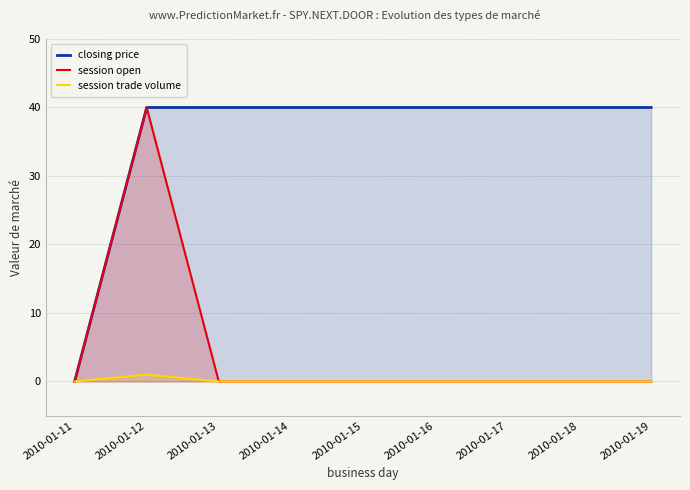

Rank the categories by session trade volume value from lowest to highest.

2010-01-11, 2010-01-13, 2010-01-14, 2010-01-15, 2010-01-16, 2010-01-17, 2010-01-18, 2010-01-19, 2010-01-12